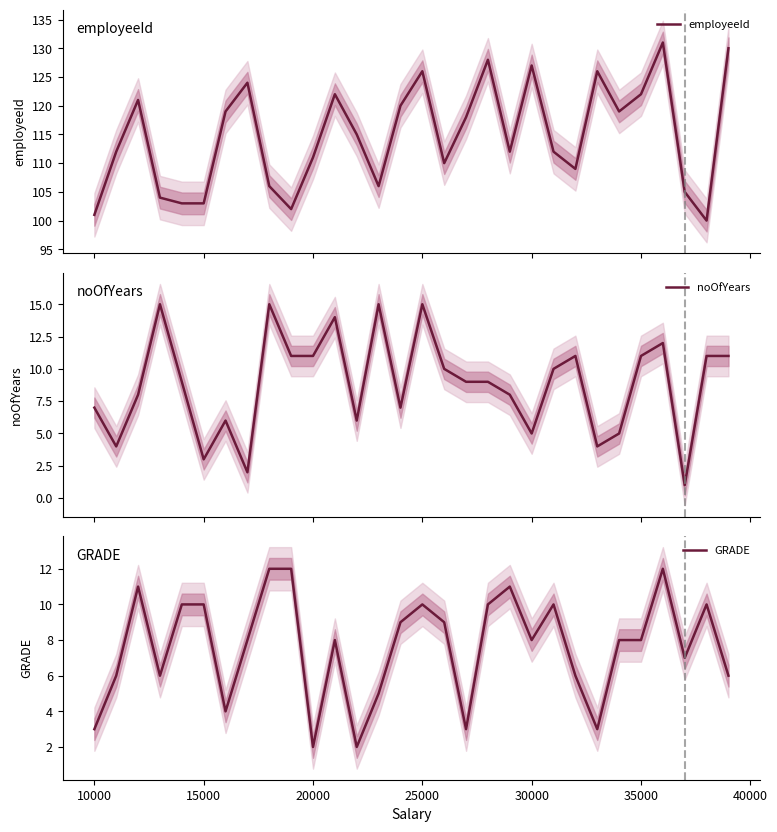

What is the maximum value for employeeId?

131